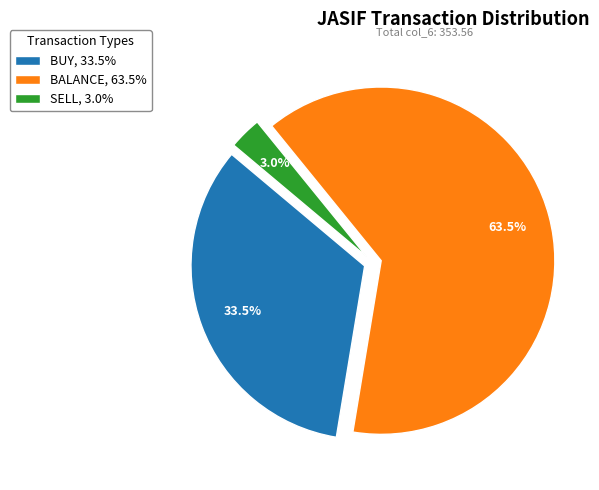

Combined, what portion of the pie is SELL, 3.0% and BUY, 33.5%?

36.5%